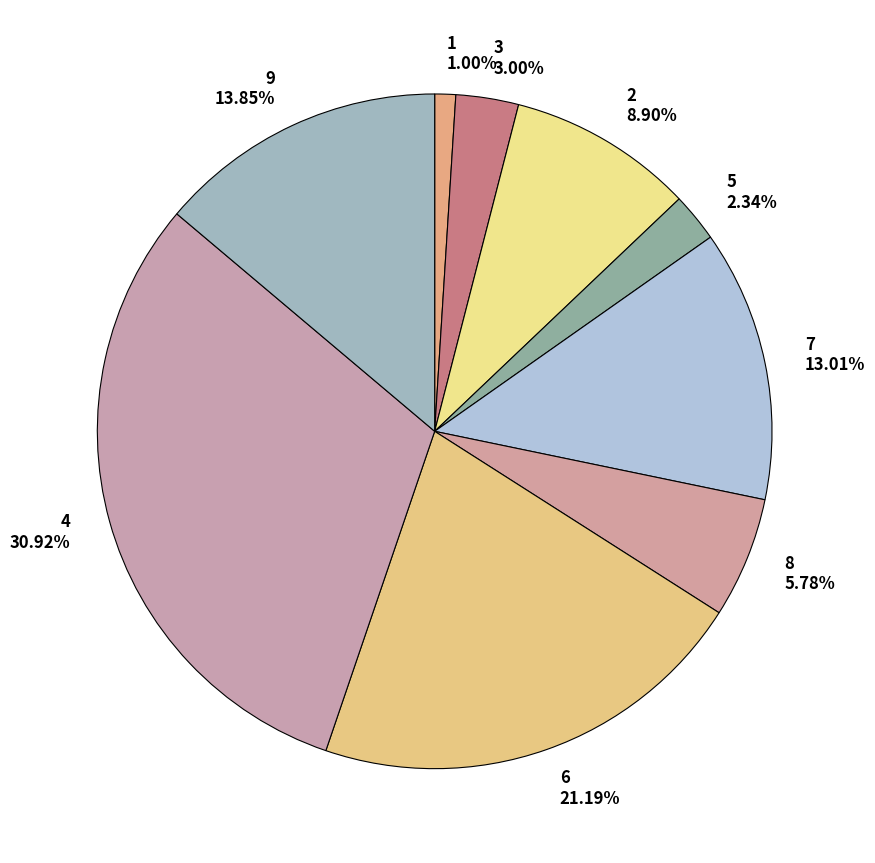

What percentage is the 6 slice, to the nearest percent?

21%